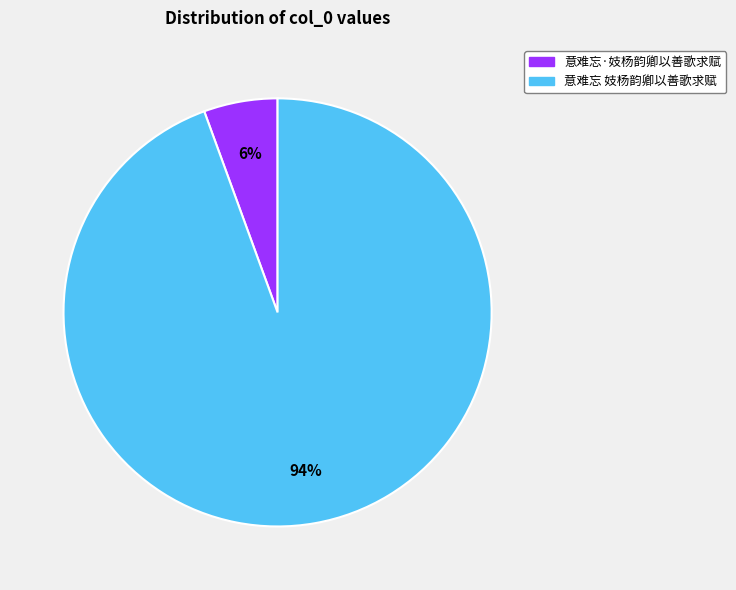

What percentage is the 意难忘·妓杨韵卿以善歌求赋 slice, to the nearest percent?

6%